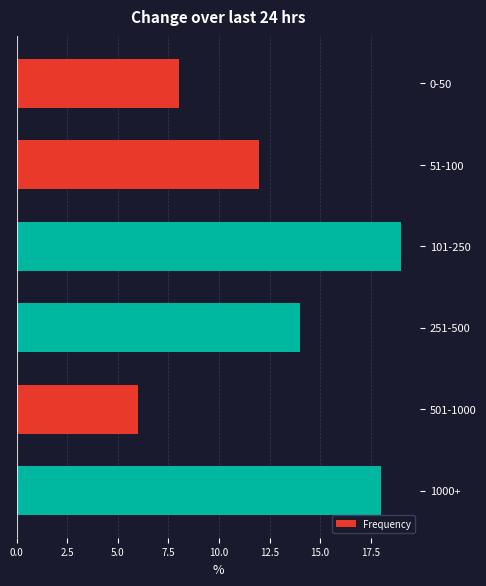

Reading top to bottom, list all the values displayed in this chart.

0-50=8	51-100=12	101-250=19	251-500=14	501-1000=6	1000+=18